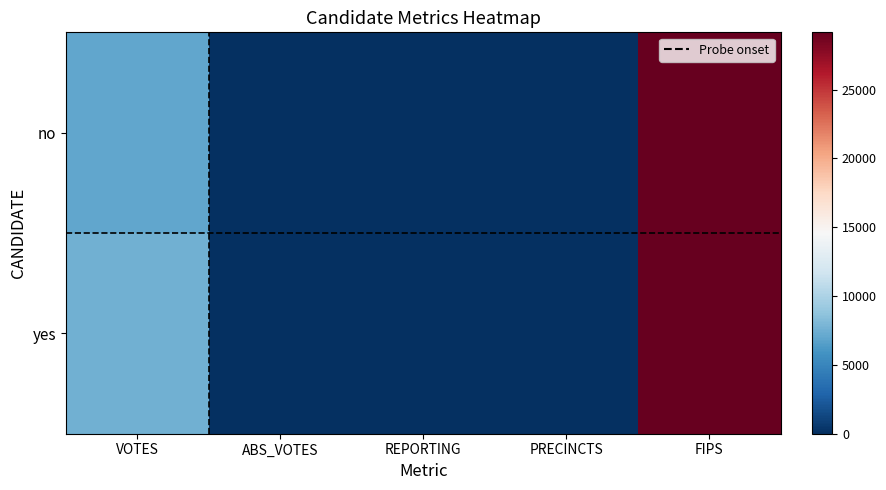

At VOTES, list the series in order from smallest to largest.

no, yes